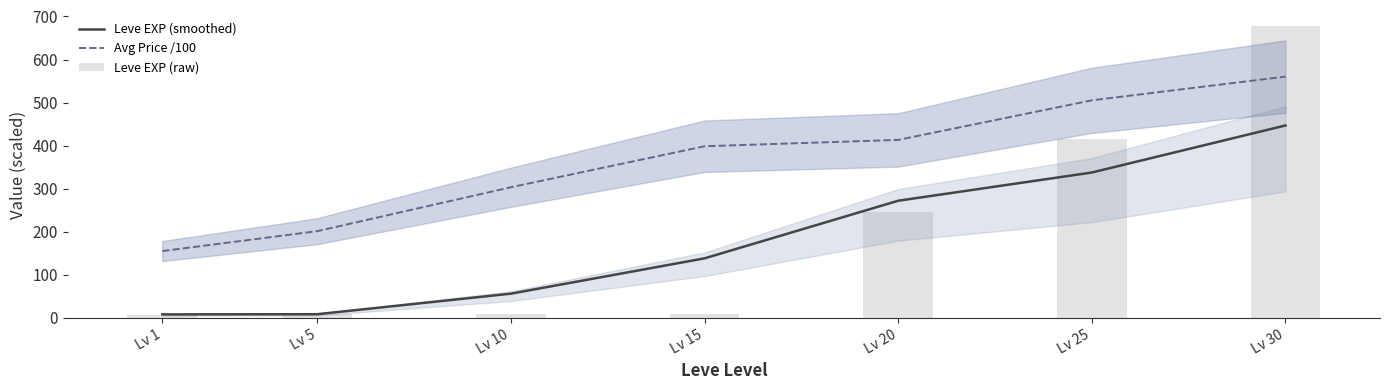

Does the chart contain stacked bars?

No